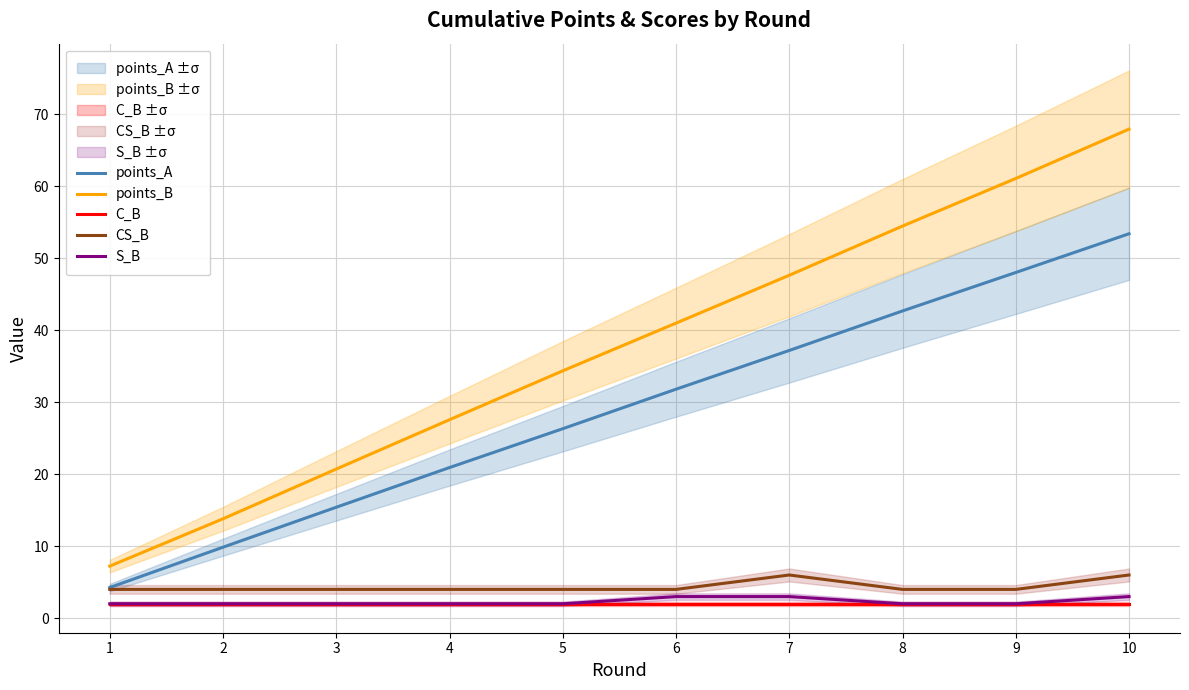

At which category is the sum across all series the highest?

10